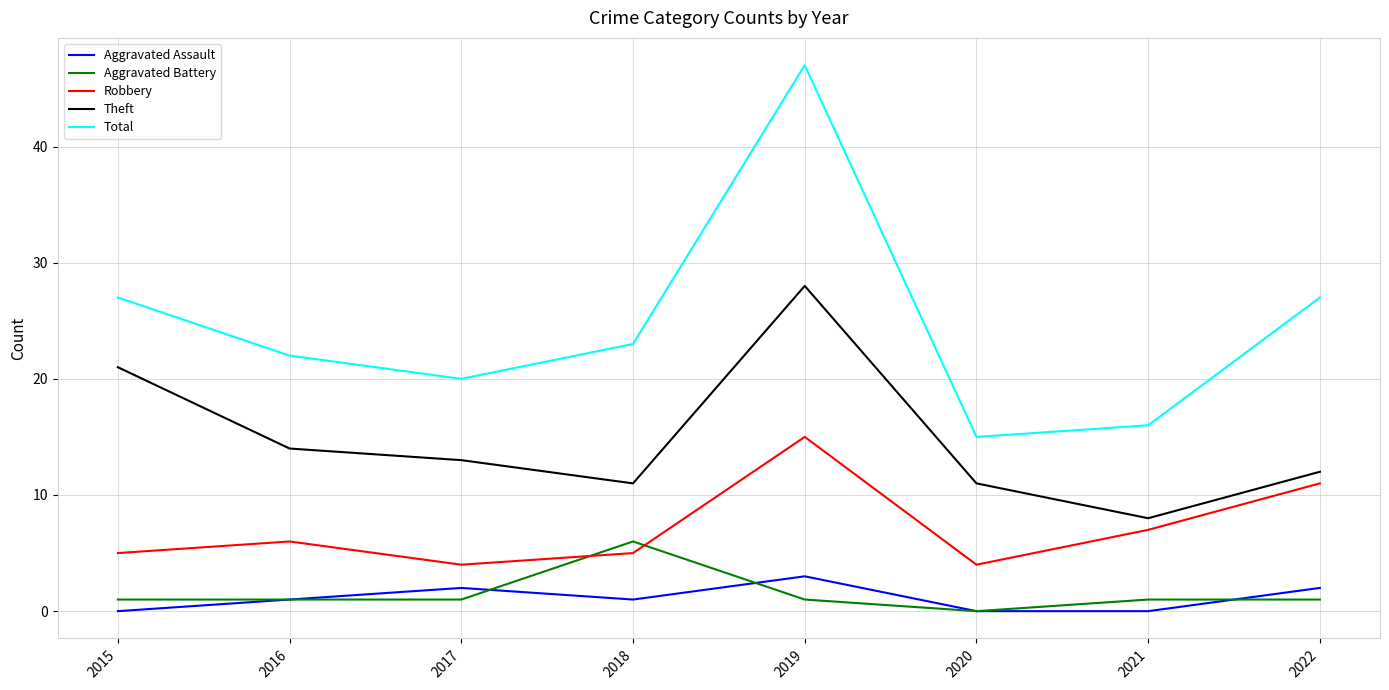

True or false: Total and Robbery cross at least once.

False